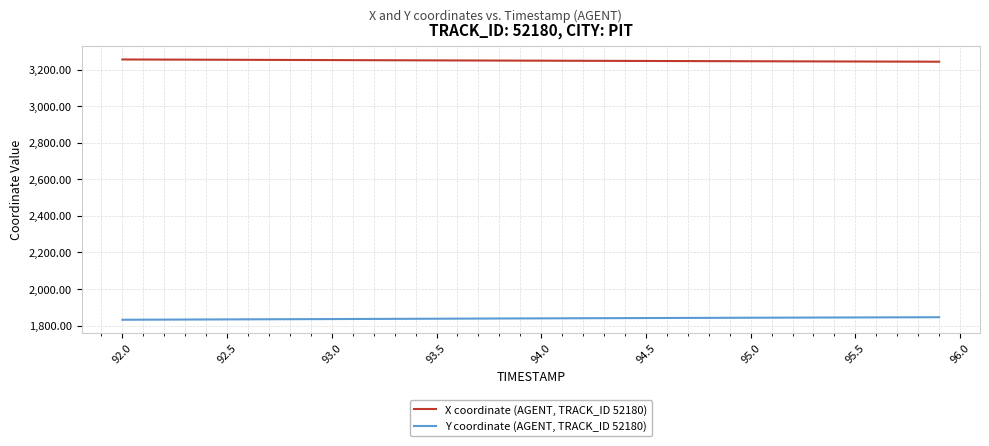

What is the minimum value shown in the chart?

1832.0